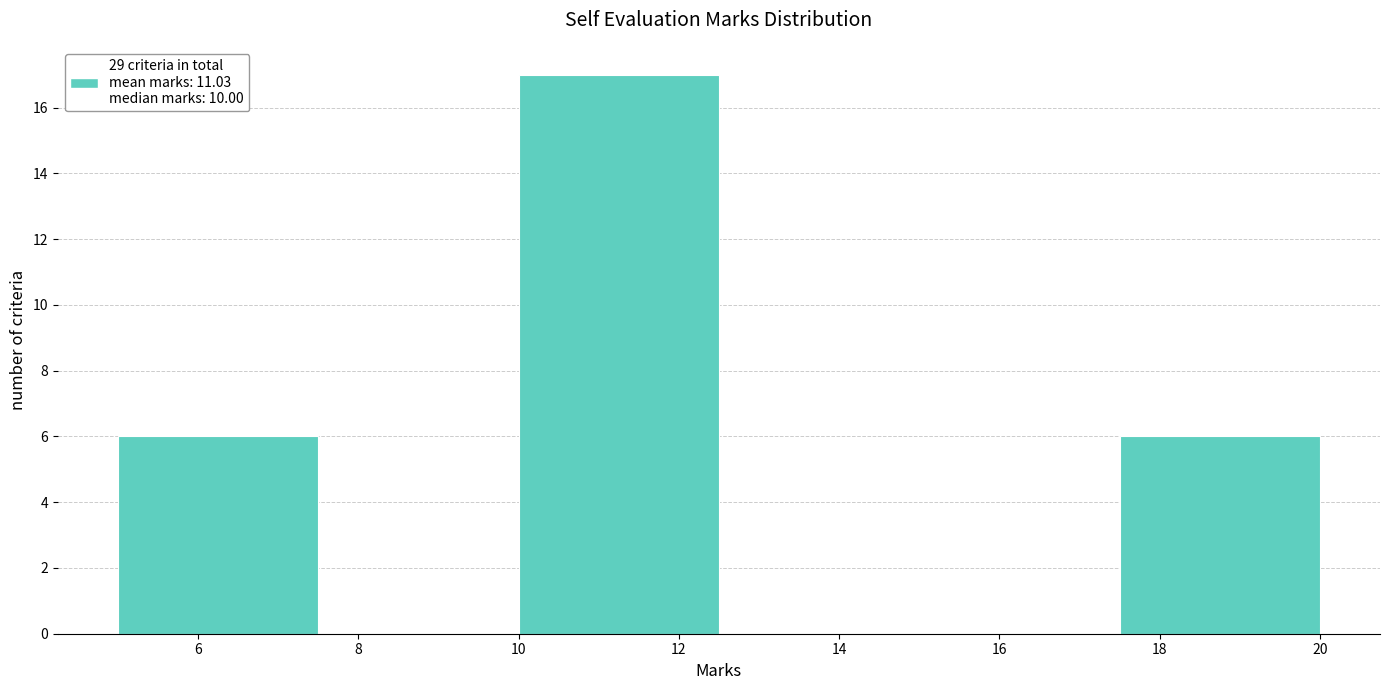

What is the height of the bar covering 5.0 to 7.5 on the x-axis? The values are not printed on the chart, so give them approximately, as read against the axis.

6